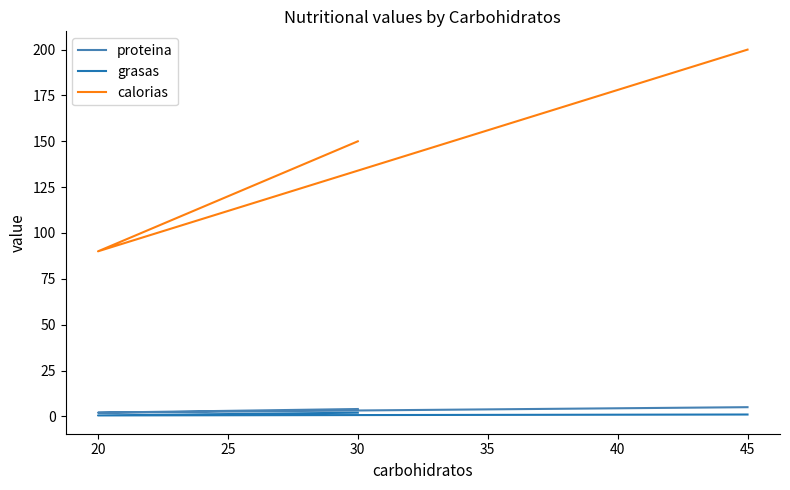

True or false: grasas has a value of 0.7 at 20.

False